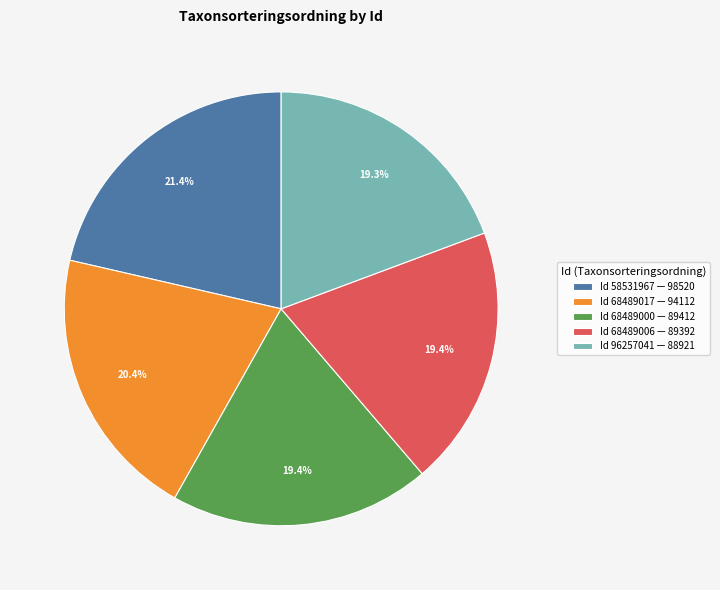

Approximately how many times larger is the value at Id 96257041 — 88921 compared to Id 68489017 — 94112?

0.9